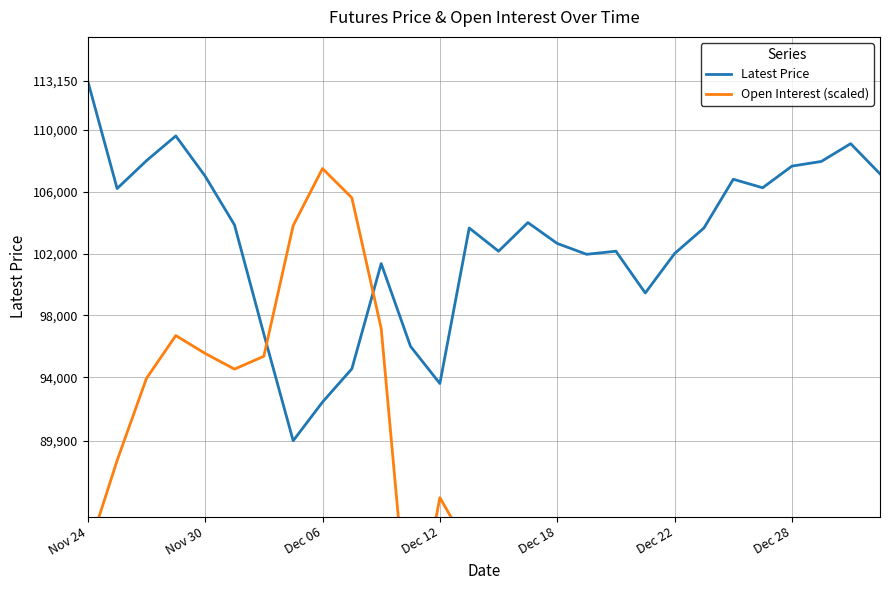

What is the lowest value of the Latest Price series?

89900